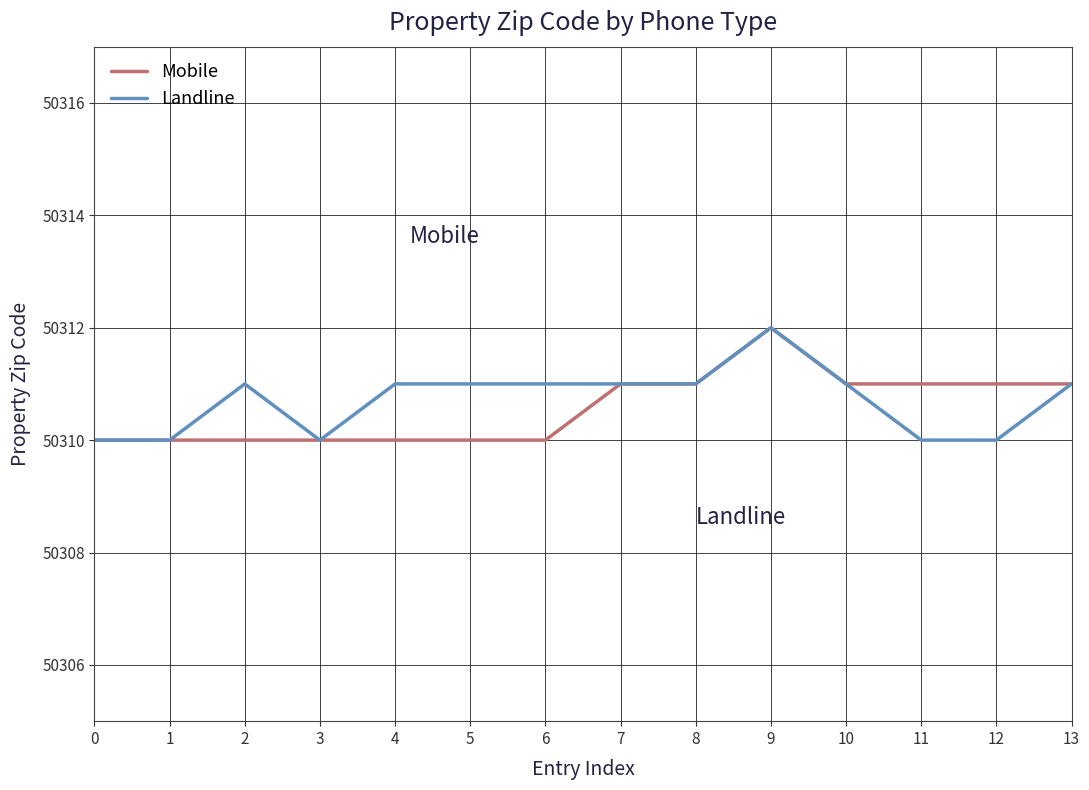

What is the minimum value for Mobile?

50310